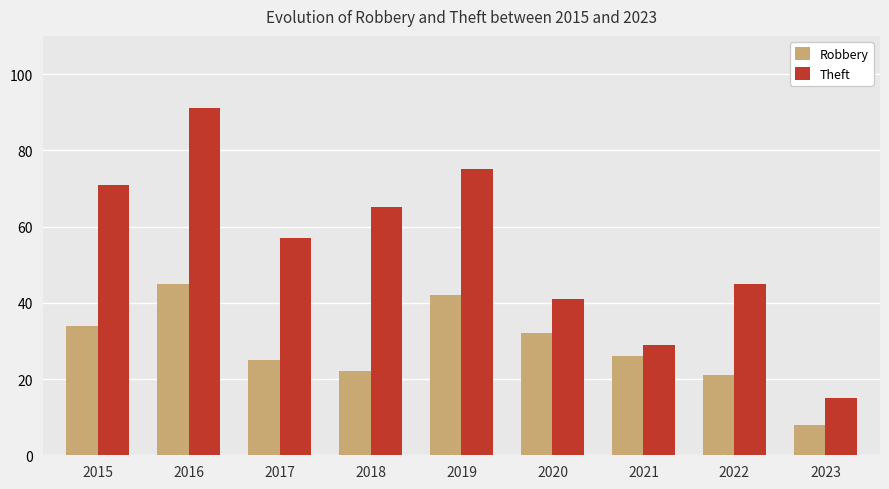

Does the chart contain any negative values?

No